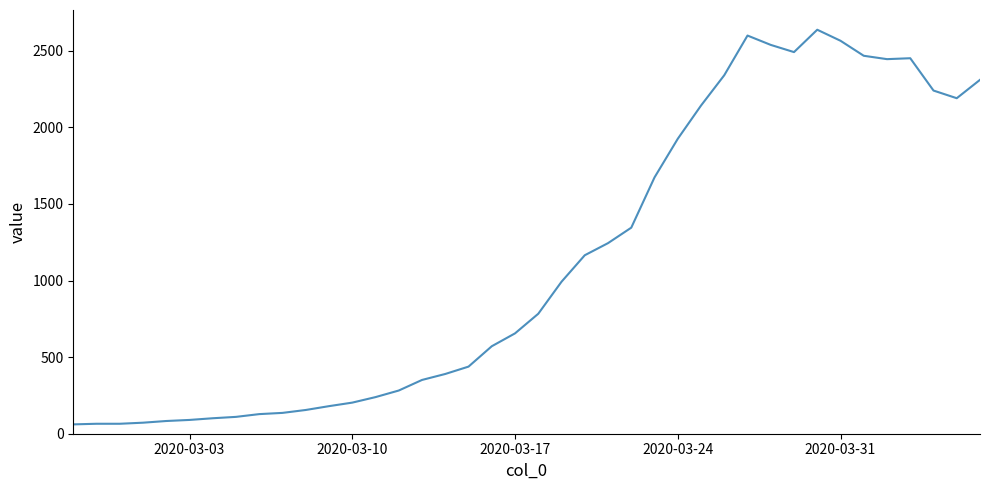

What is the smallest value displayed?

61